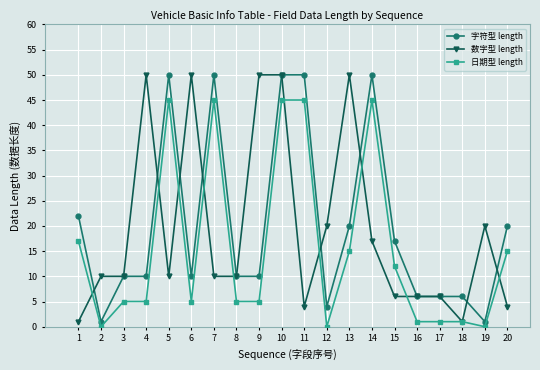

The 字符型 length series shows 20 at 5. True or false?

False